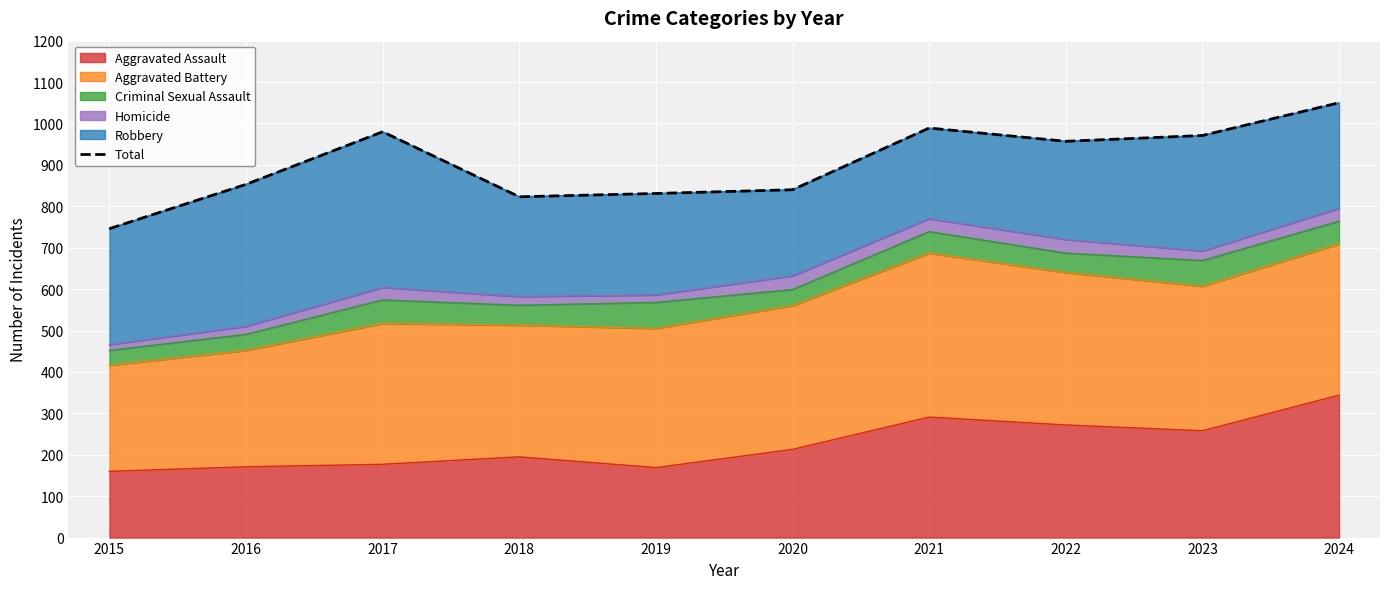

What is the value of the 10th point from the left?

1050